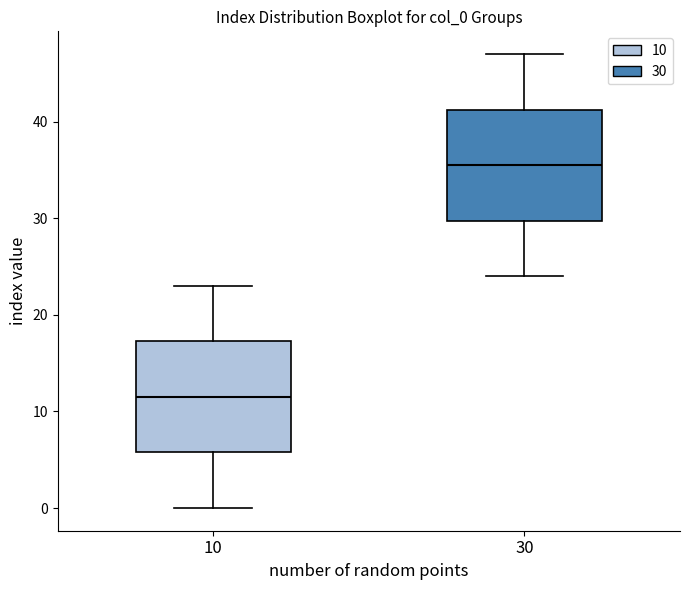

Where is the upper edge of the box at x = 30 on the y-axis? The values are not printed on the chart, so give them approximately, as read against the axis.

41